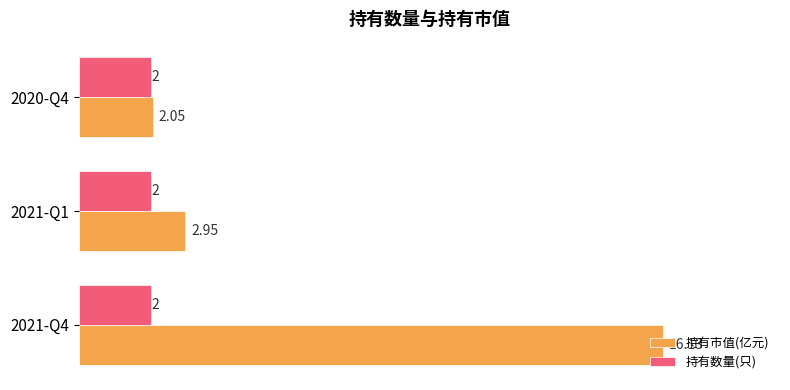

Which series has the widest spread of values?

持有市值(亿元)